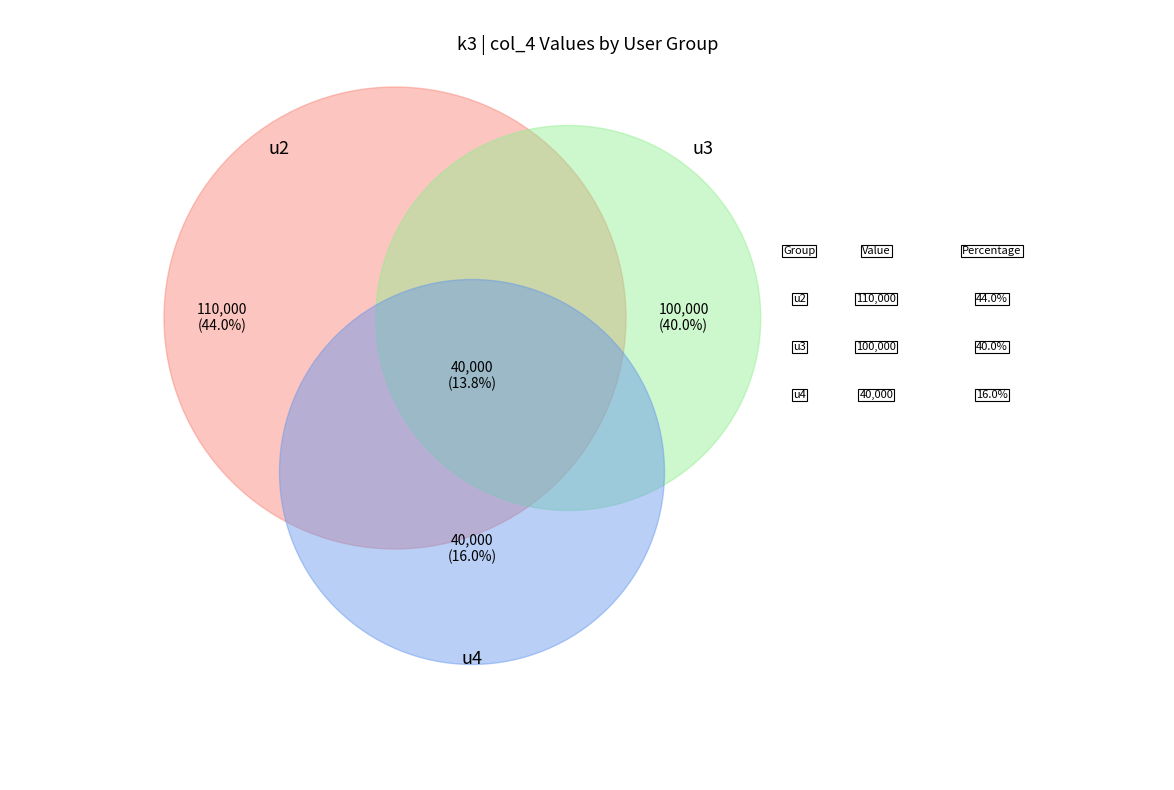

Does u2 represent more than half of the total?

No